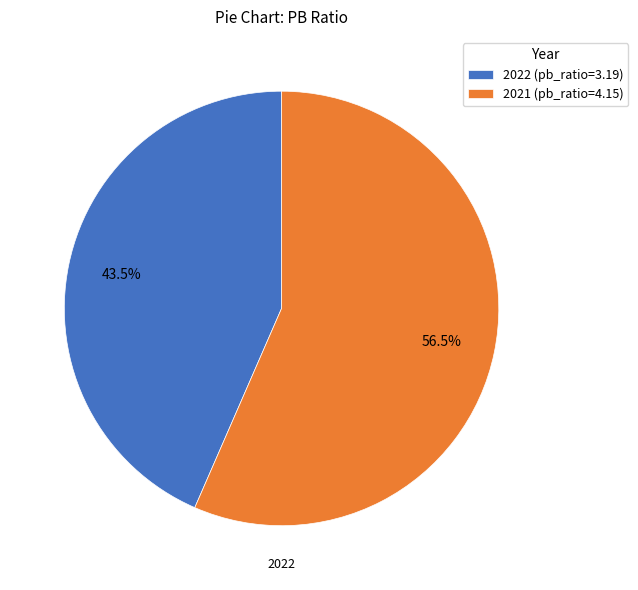

Is there any slice that represents more than half of the pie?

Yes